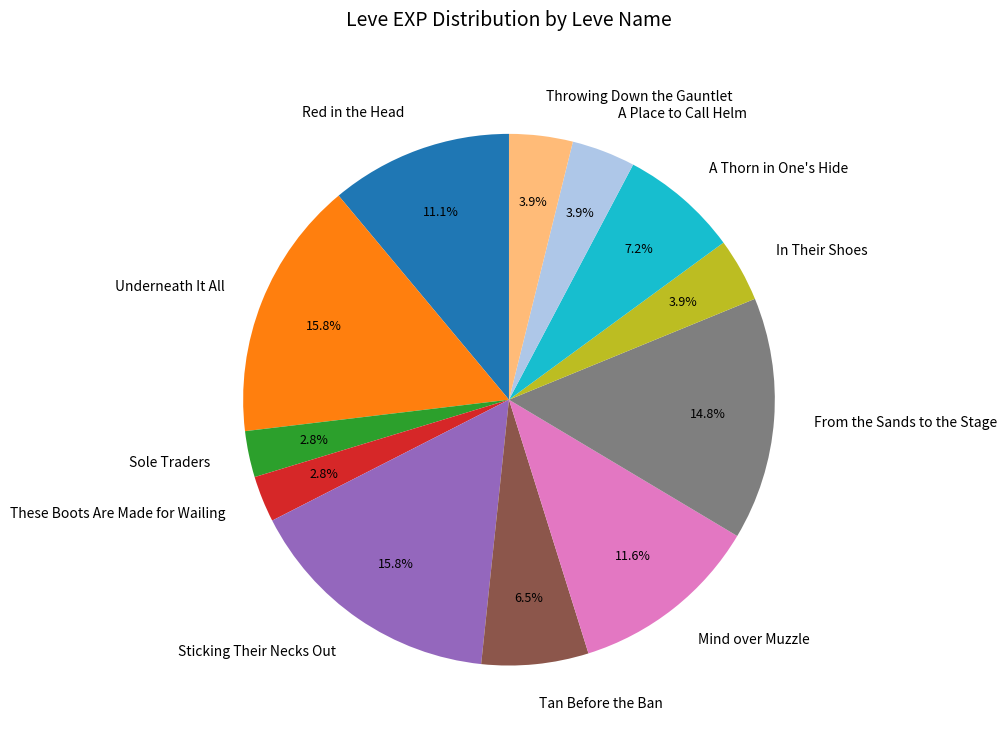

Count the number of slices in the pie.

12